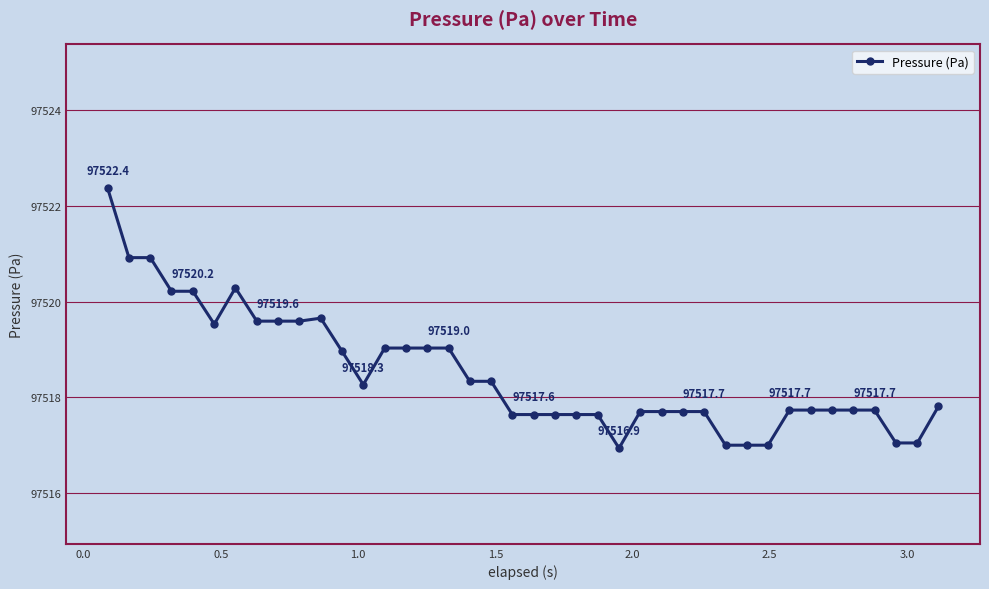

What is the difference between the maximum and minimum values?

5.4